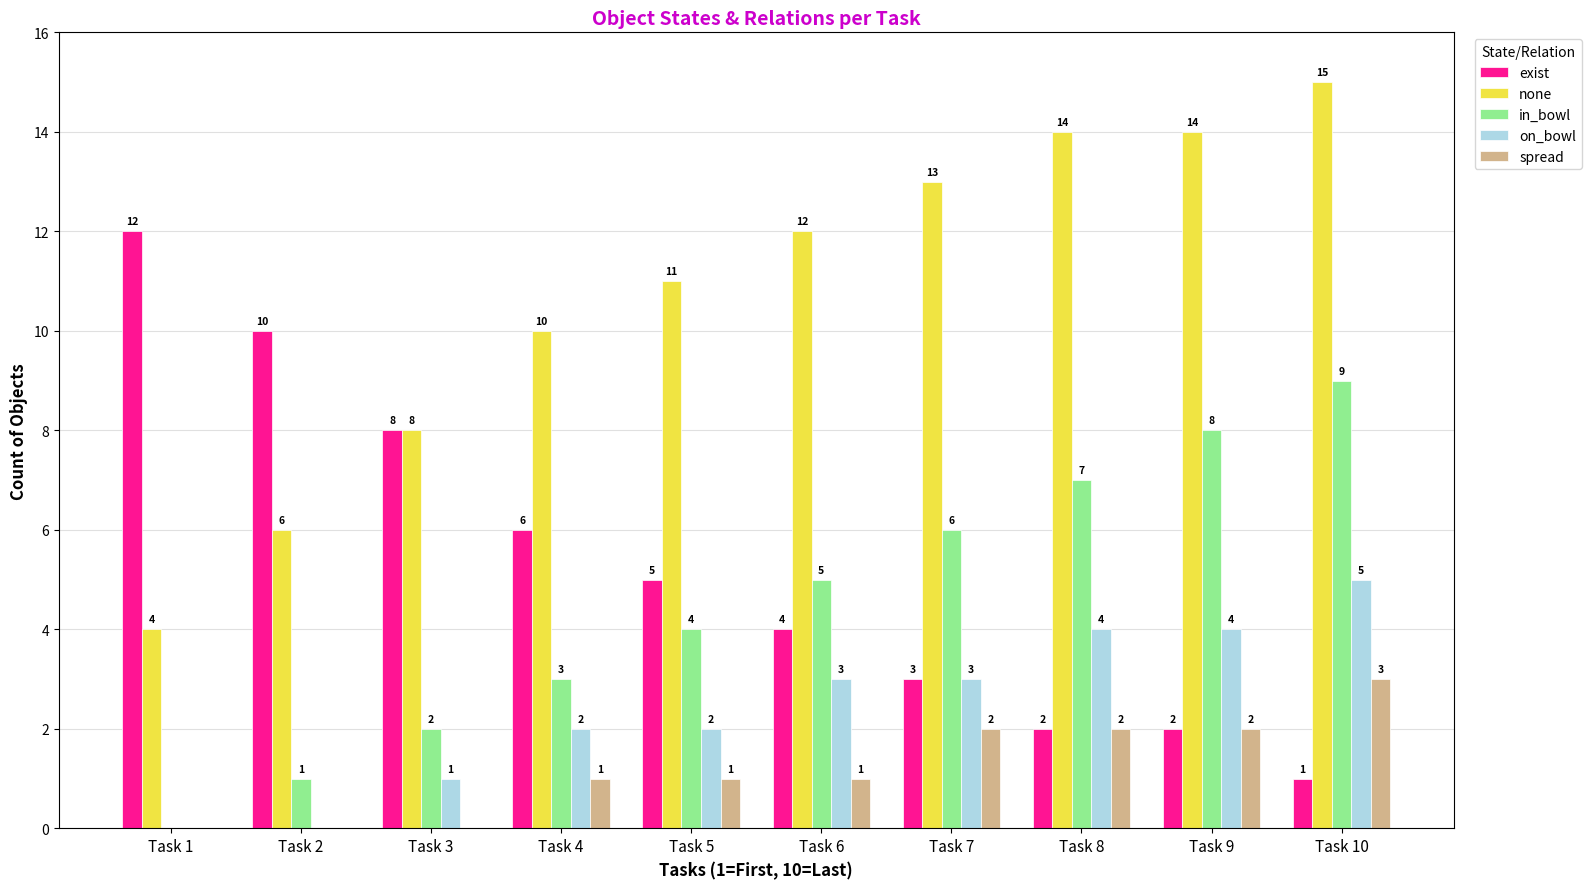

What is the sum of all on_bowl values?

24